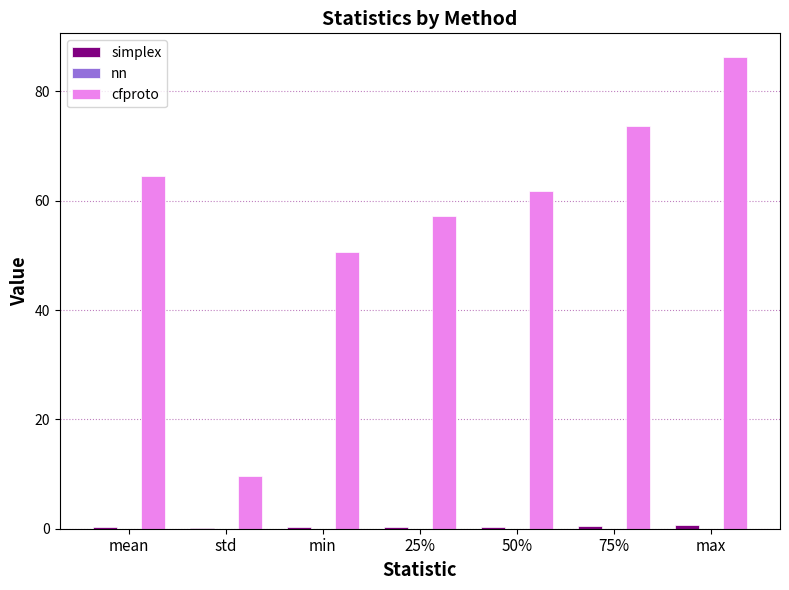

True or false: cfproto has a value of 9.7 at std.

True